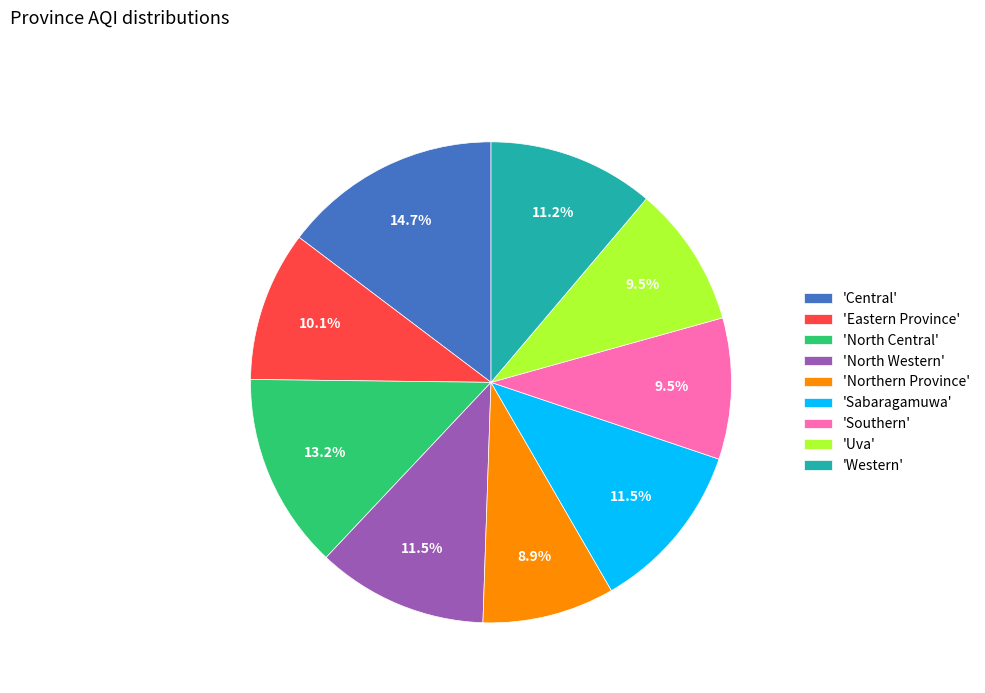

What is the ratio of the value at 'Sabaragamuwa' to the value at 'North Western'?

1.0